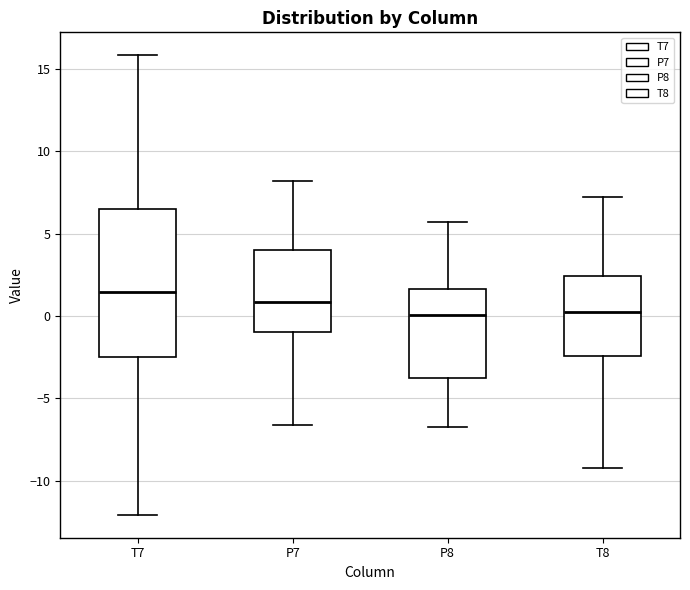

Where does the lower whisker of the box for T7 end on the y-axis? The values are not printed on the chart, so give them approximately, as read against the axis.

-12.0